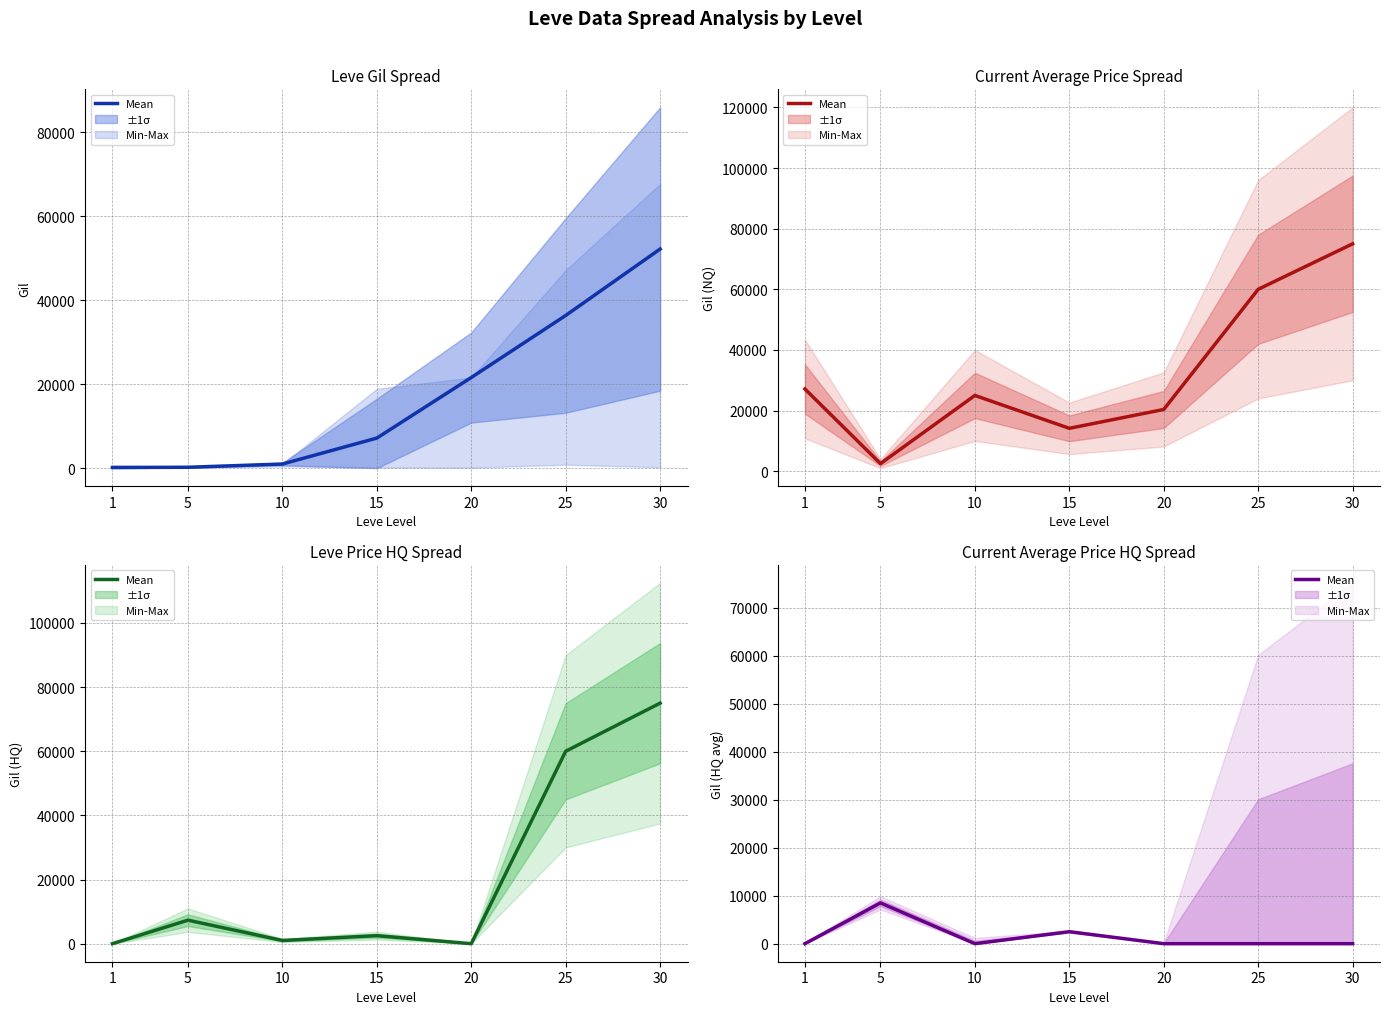

At which category does the data reach its first local valley?

10